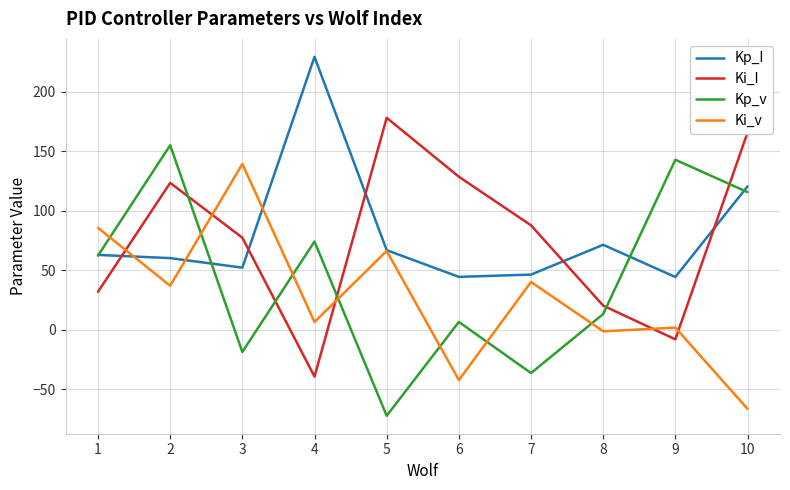

What is the maximum value for Kp_v?

155.0